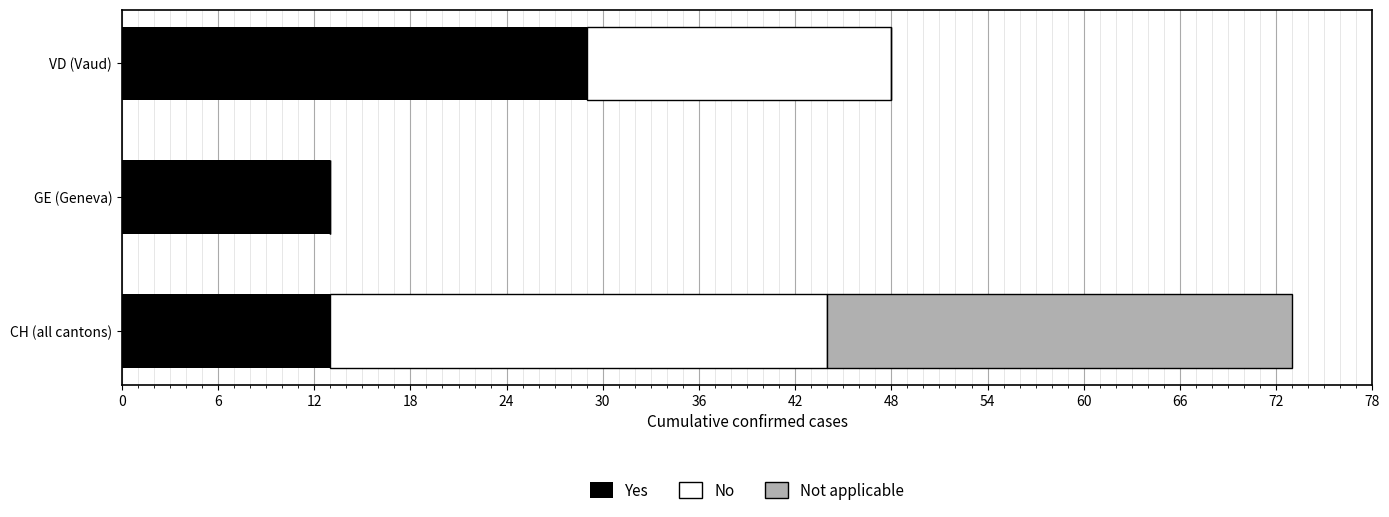

What is the total value across all series at GE (Geneva)?

13